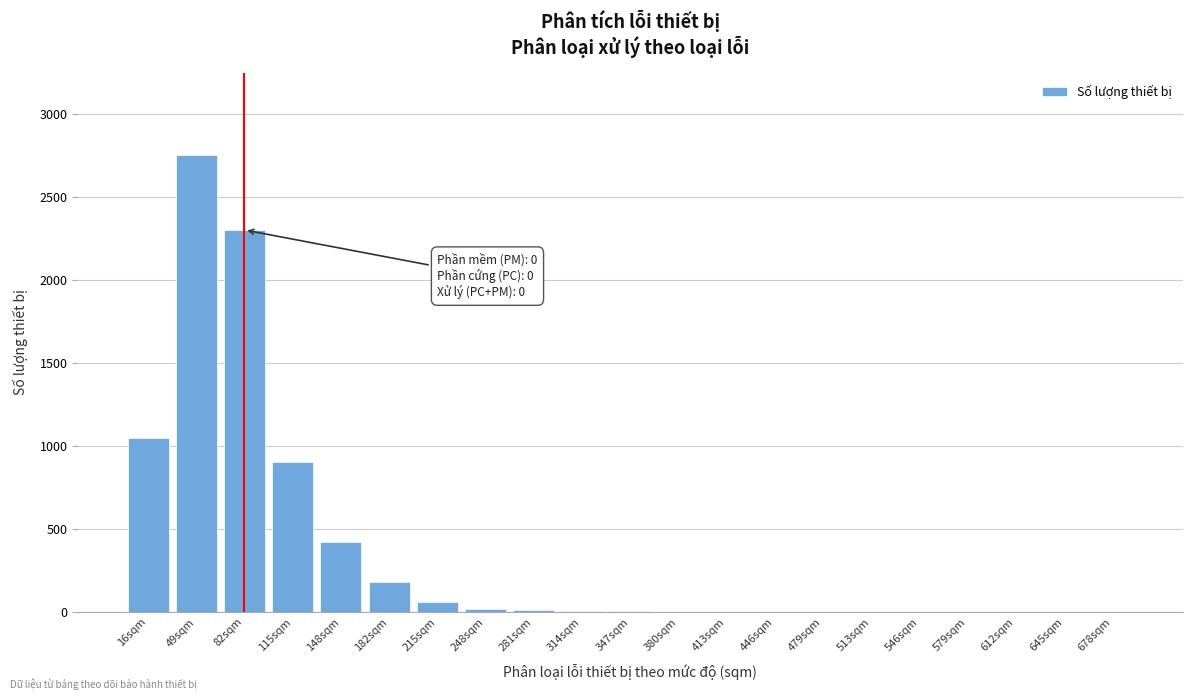

The chart shows a value of -1668 at 678sqm. True or false?

False